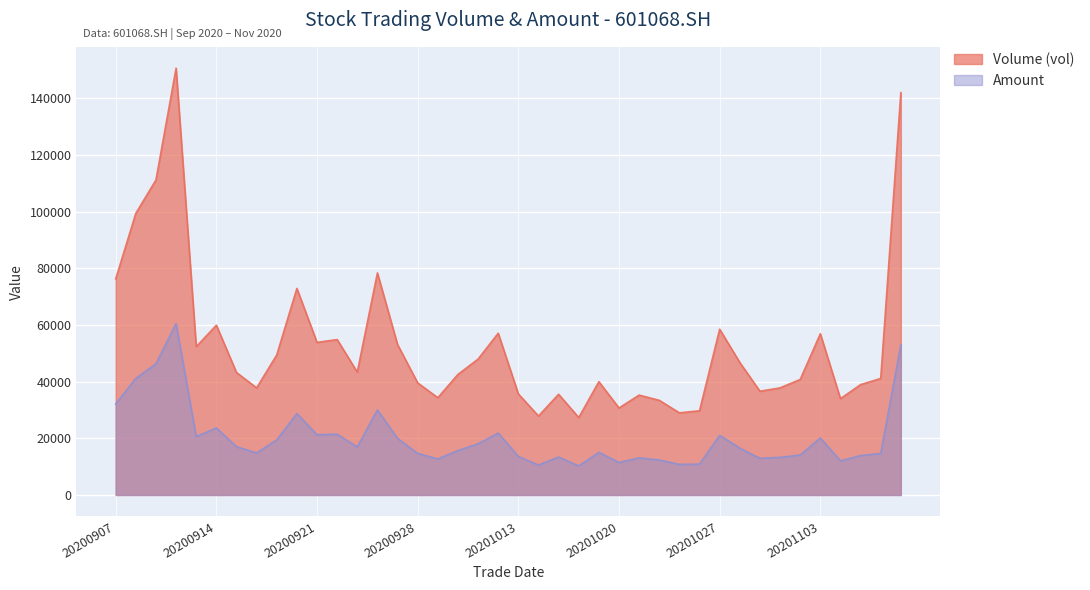

True or false: Volume (vol) and Amount intersect in this chart.

False